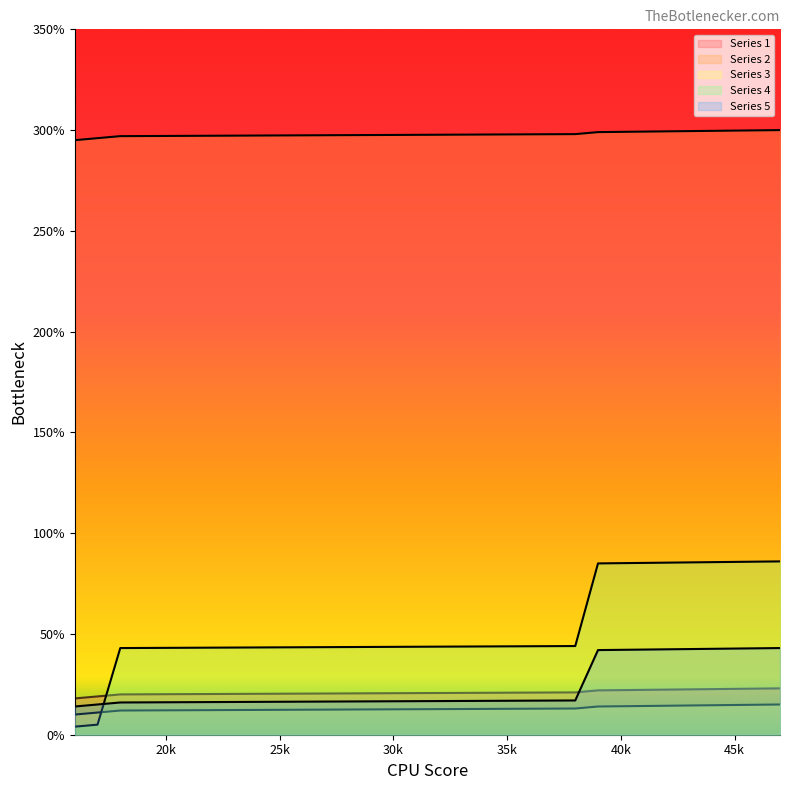

Does the chart display data point markers on the line(s)?

No